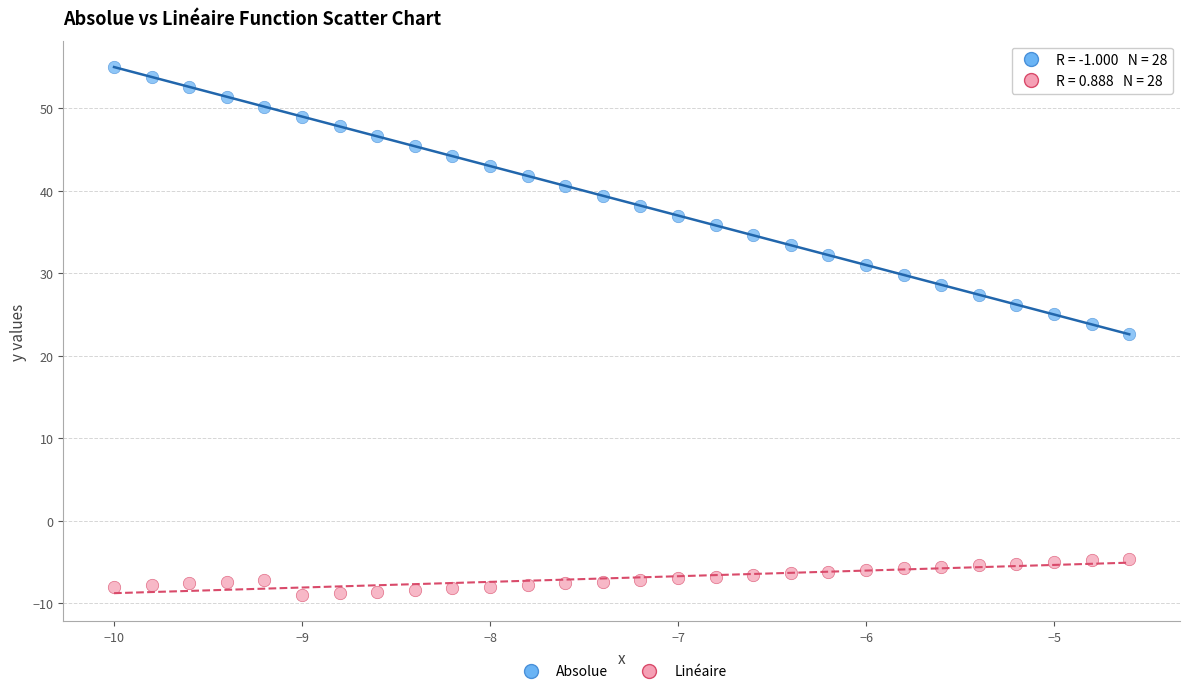

Across all data points, what is the range of Y values (max minus min)?

64.0